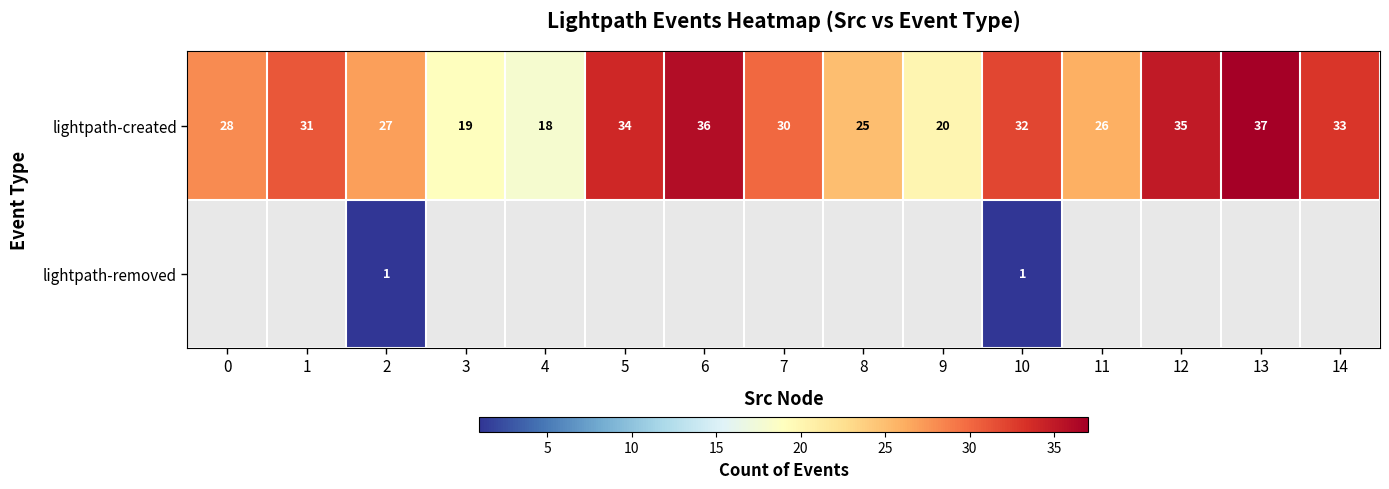

What is the greatest value displayed?

37.0